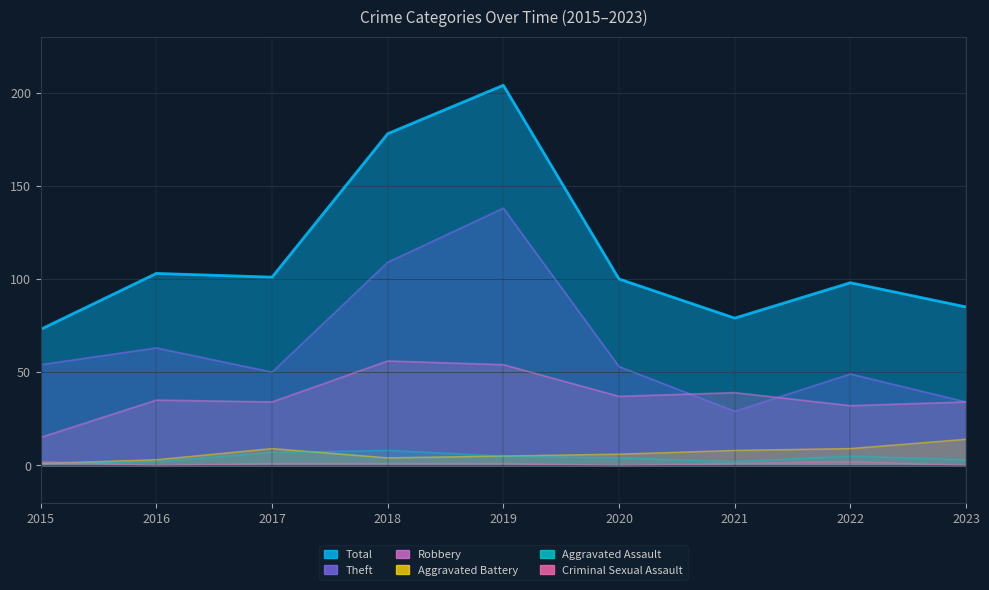

How many intersections are there between Criminal Sexual Assault and Aggravated Battery?

1